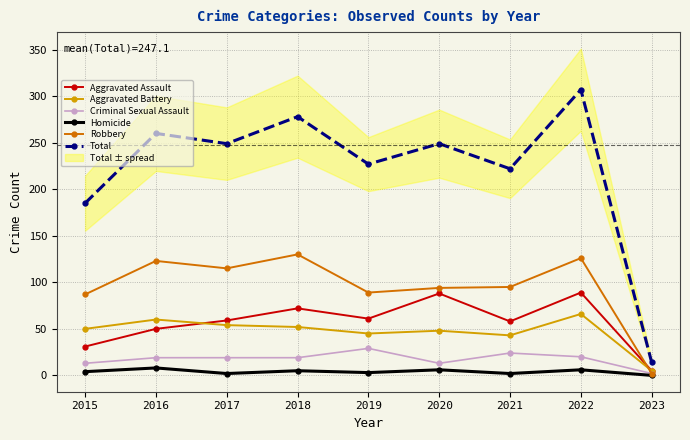

Between 2017 and 2022, which is larger?

2022